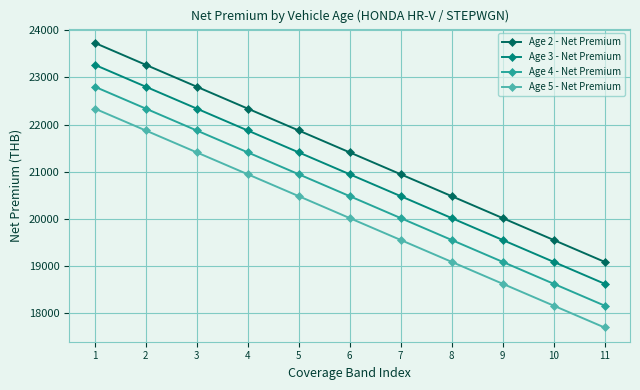

Reading left to right, what are all the values shown in this chart?

Age 2 - Net Premium: 1=23736.8	2=23270.5	3=22805.2	4=22339.9	5=21874.6	6=21409.3	7=20944.0	8=20478.8	9=20012.5	10=19547.2	11=19081.9
Age 3 - Net Premium: 1=23270.5	2=22805.2	3=22339.9	4=21874.6	5=21409.3	6=20944.0	7=20478.8	8=20012.5	9=19547.2	10=19081.9	11=18616.6
Age 4 - Net Premium: 1=22805.2	2=22339.9	3=21874.6	4=21409.3	5=20944.0	6=20478.8	7=20012.5	8=19547.2	9=19081.9	10=18616.6	11=18151.3
Age 5 - Net Premium: 1=22339.9	2=21874.6	3=21409.3	4=20944.0	5=20478.8	6=20012.5	7=19547.2	8=19081.9	9=18616.6	10=18151.3	11=17686.0